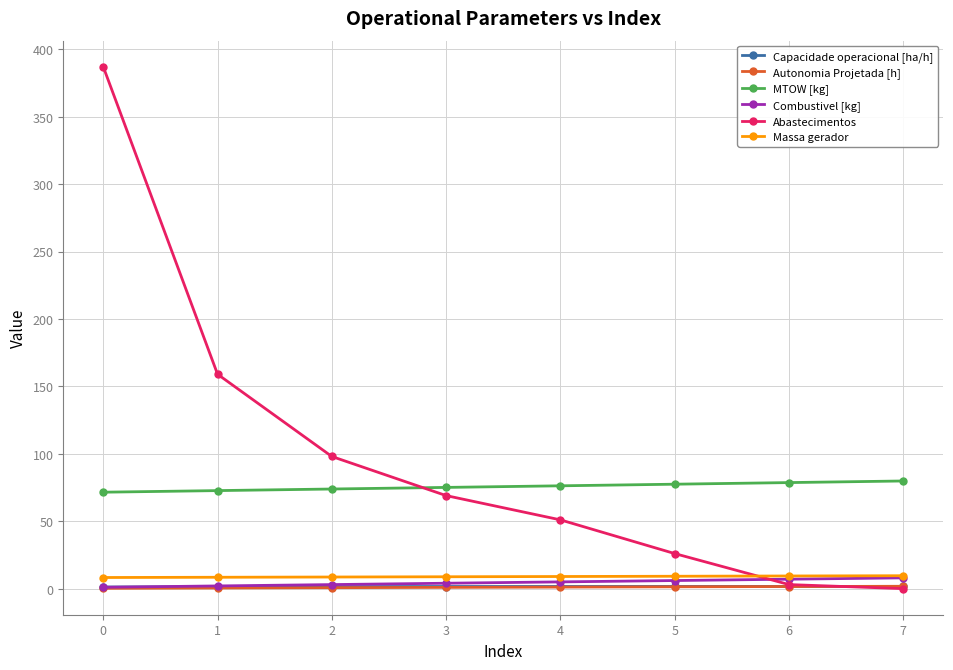

What is the difference between the Combustivel [kg] values at 5 and 1?

4.0